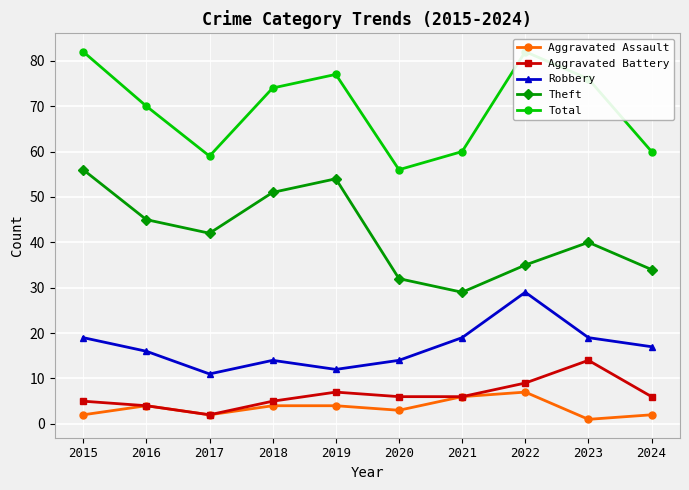

True or false: Aggravated Assault and Total intersect in this chart.

False